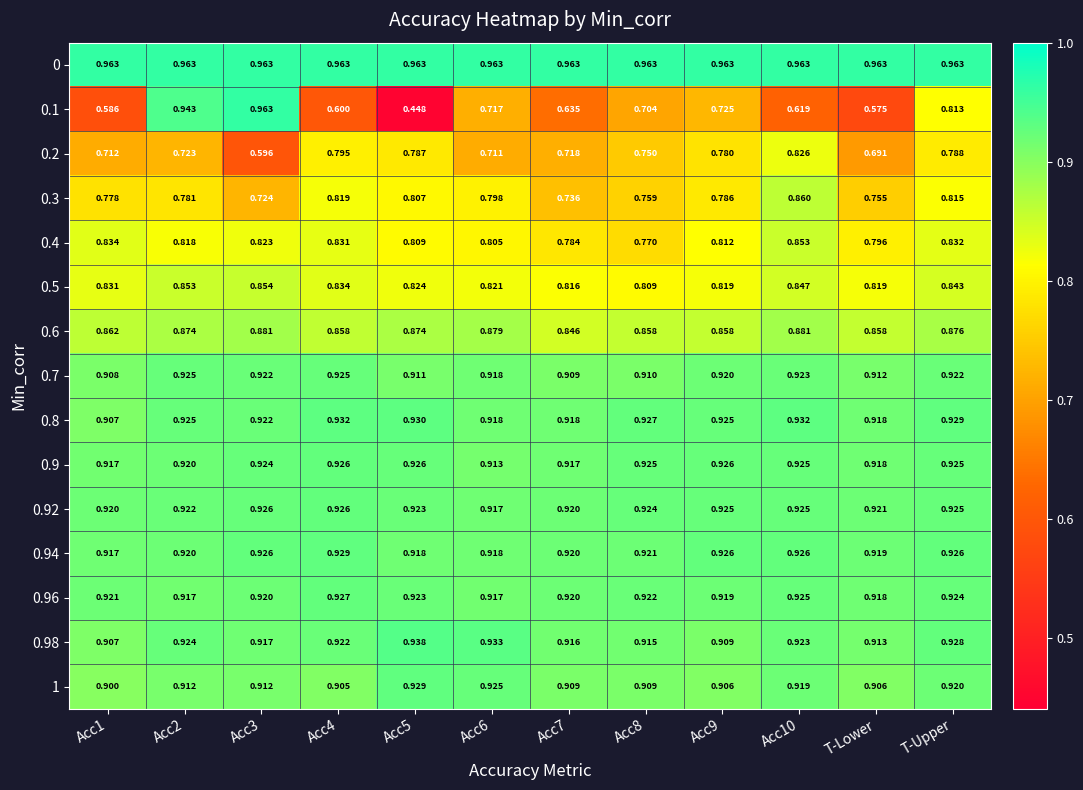

What is the difference between the highest and lowest values at Acc10?

0.3